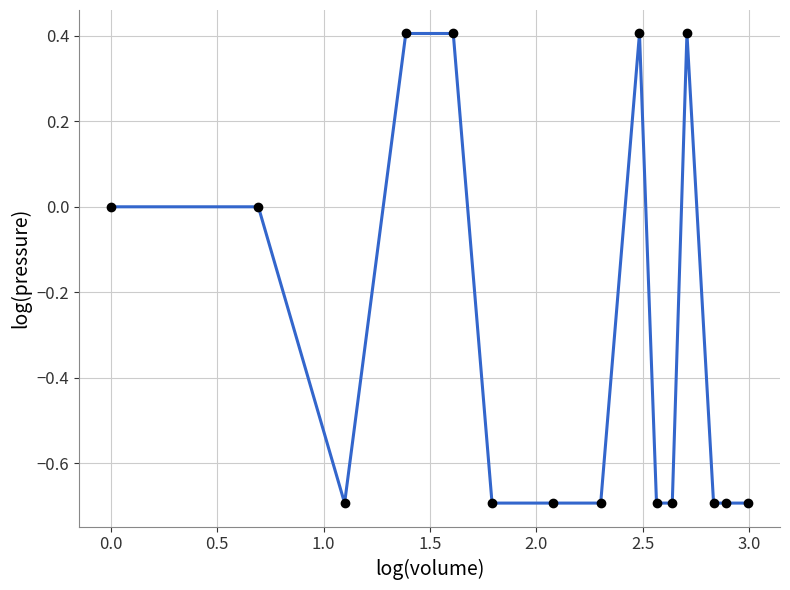

What is the difference between the maximum and second lowest values?

1.1